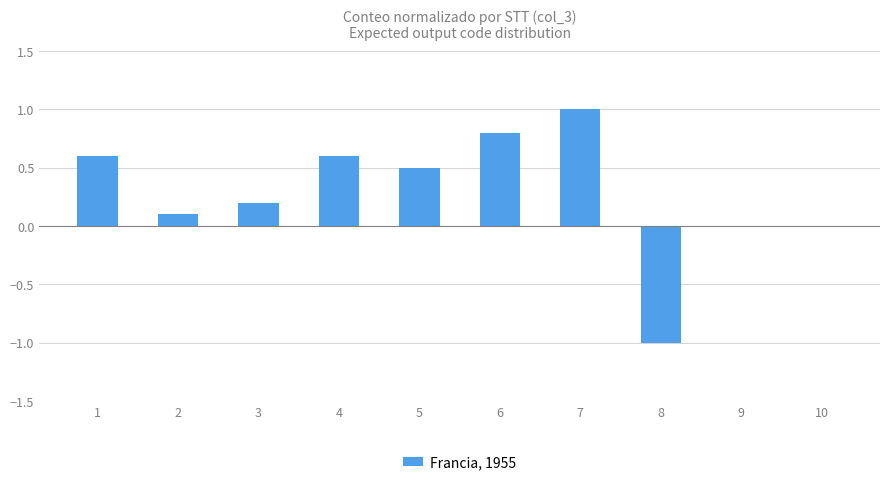

What is the change in value from 2 to 5?

+0.4